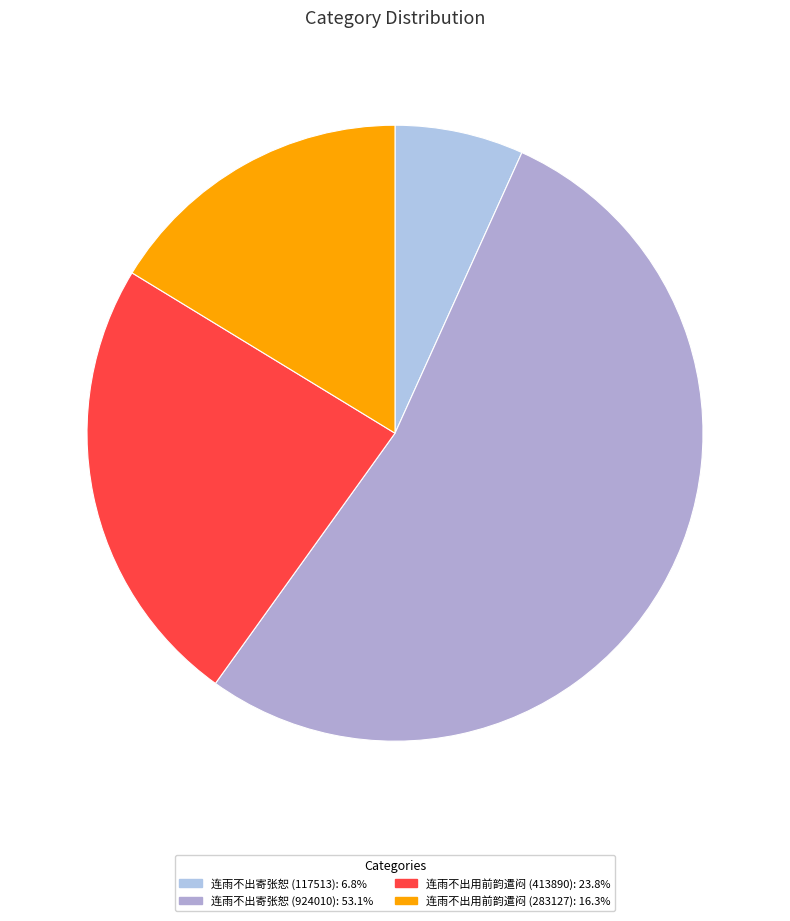

To the nearest percent, what percentage of the pie is 连雨不出寄张恕 (924010)?

53%